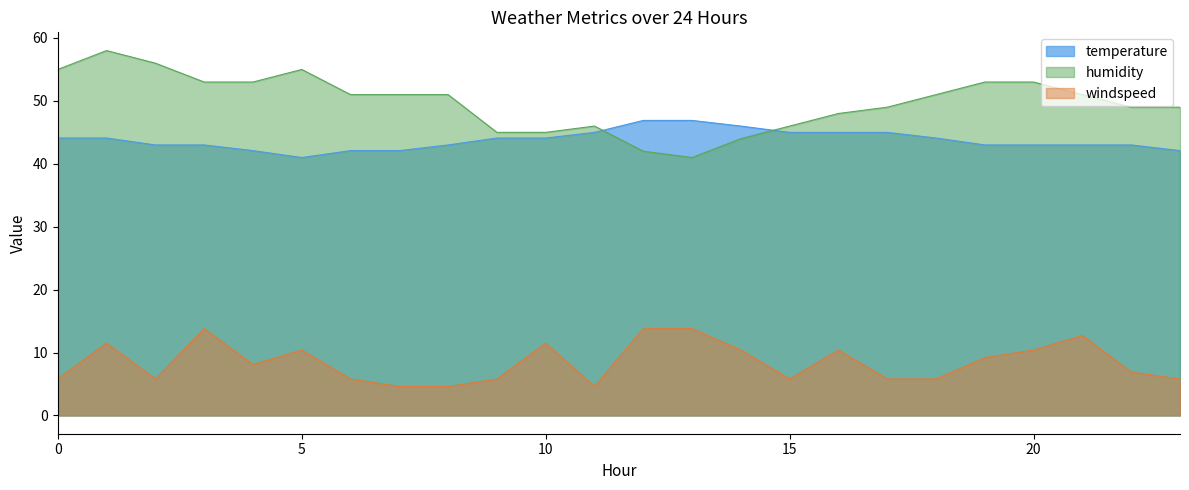

How many data points does each series have?

24